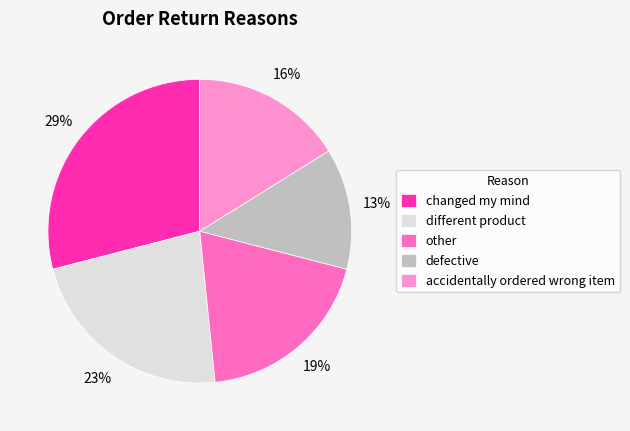

Count the number of slices in the pie.

5